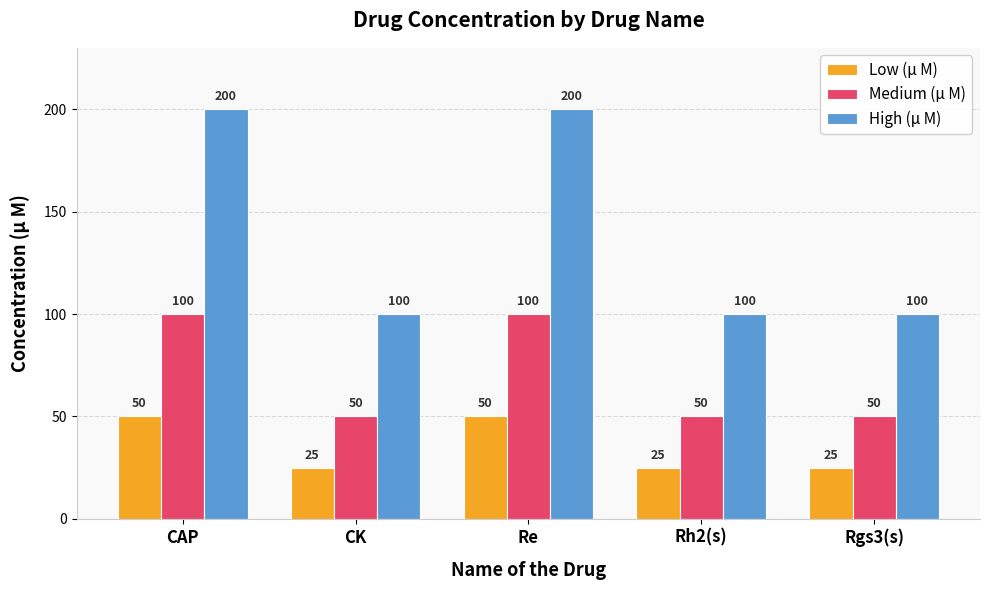

List the series in order of their overall mean, highest first.

High (μ M), Medium (μ M), Low (μ M)